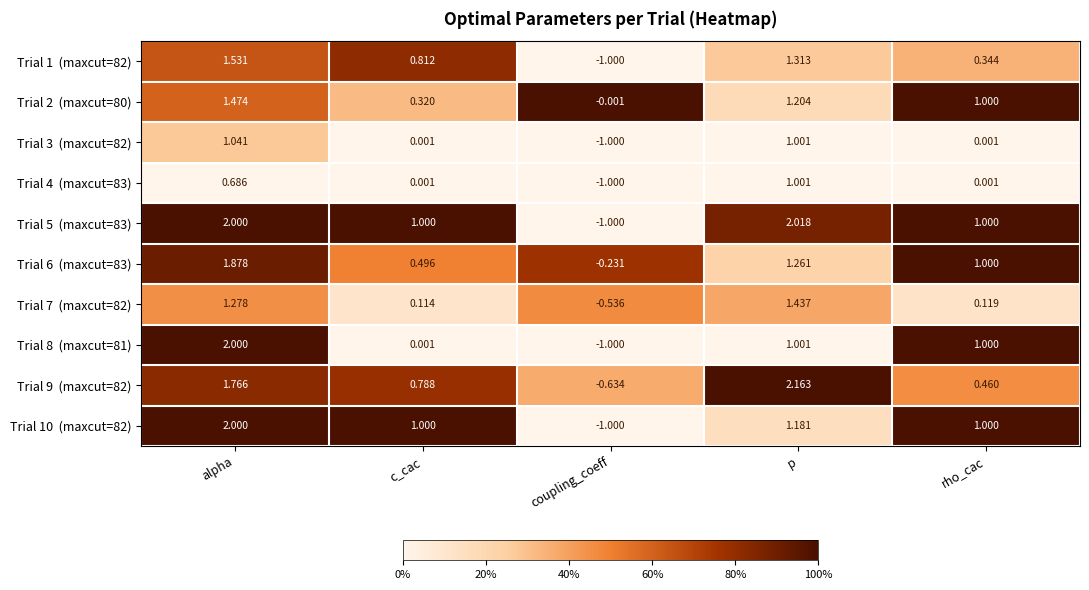

At which category is the sum across all series the highest?

alpha